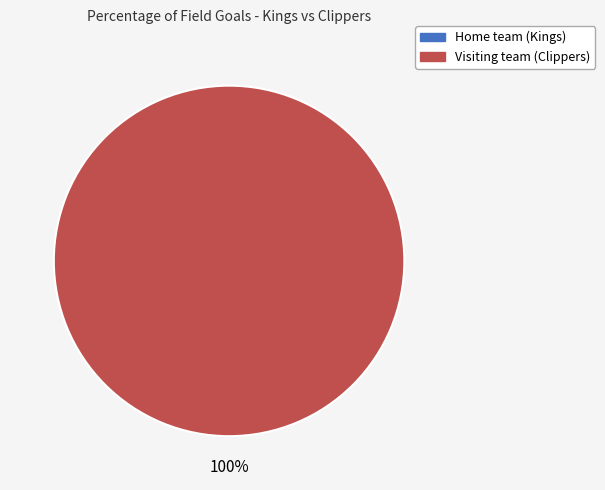

Is there any slice that represents more than half of the pie?

Yes